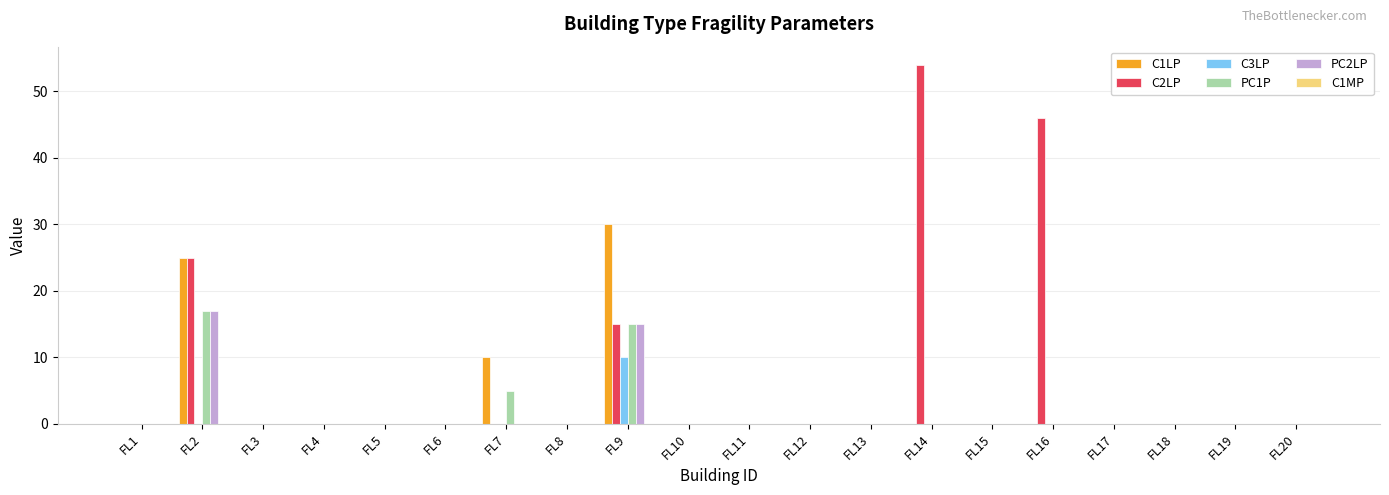

What is the highest value of the C1LP series?

30